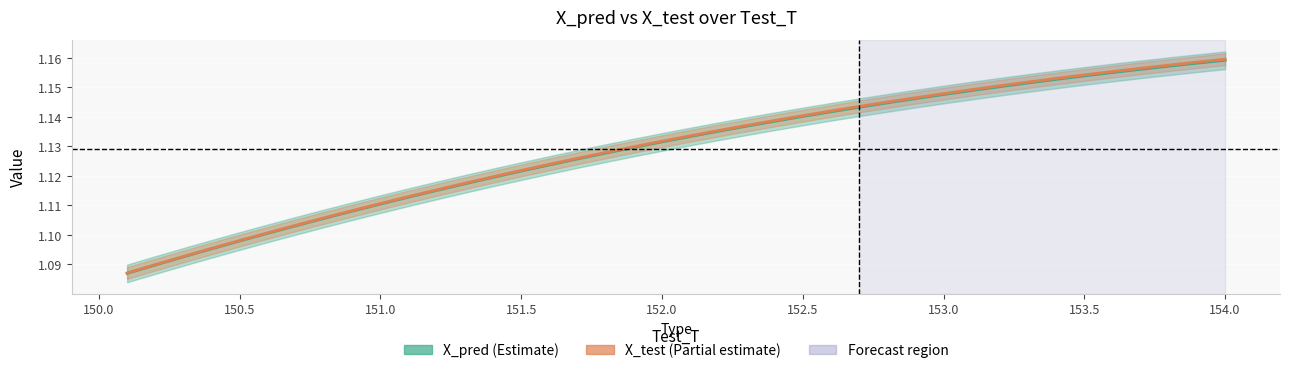

Is the value of Test_T at 25 greater than the value of X_pred at 33?

No